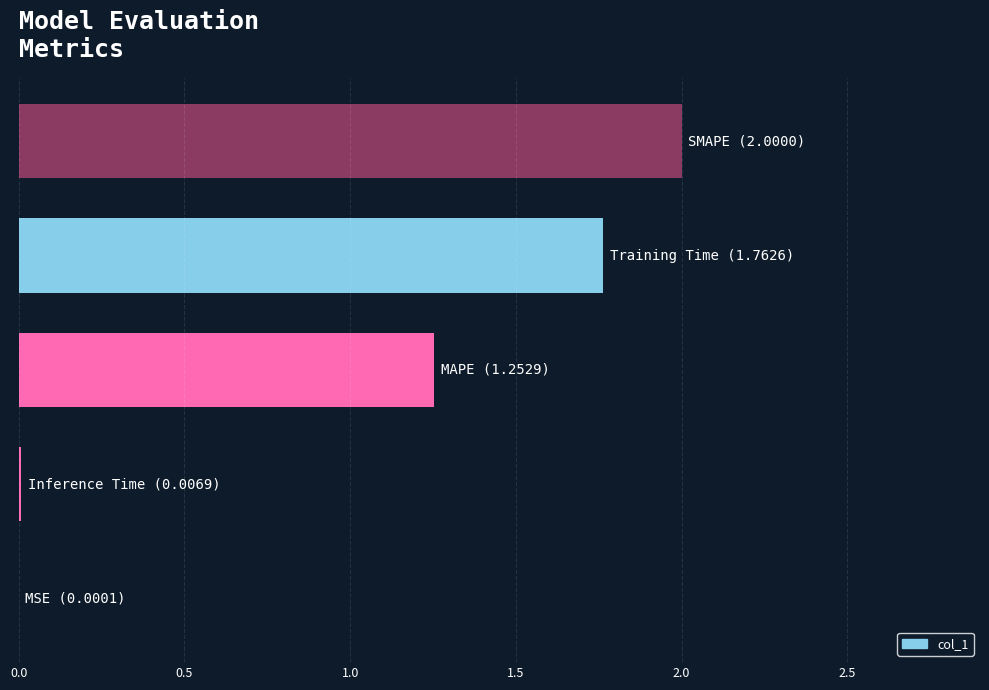

What is the sum of all values?

5.0